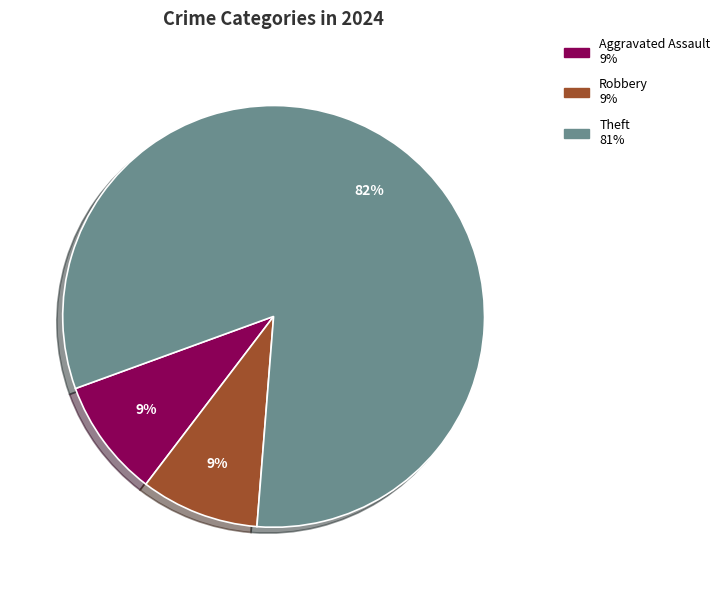

To the nearest percent, what is the average slice percentage?

33%